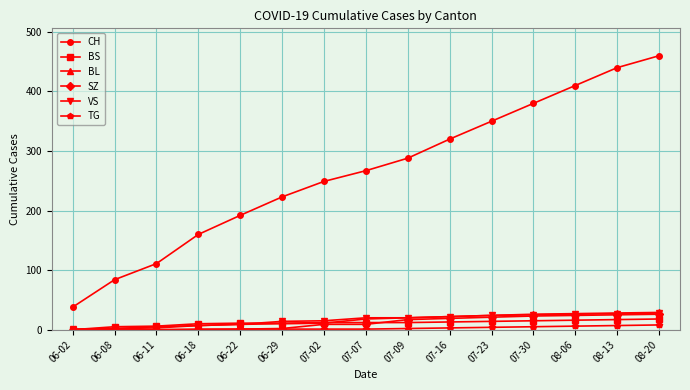

Which series has the widest spread of values?

CH